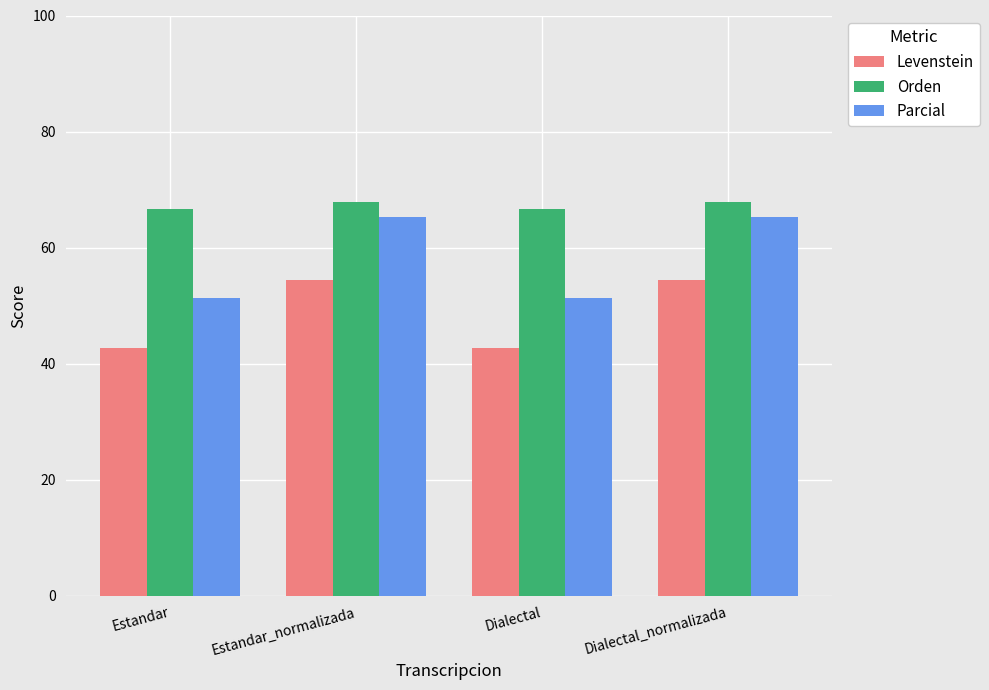

What is the label of the 1st bar from the right?

Dialectal_normalizada